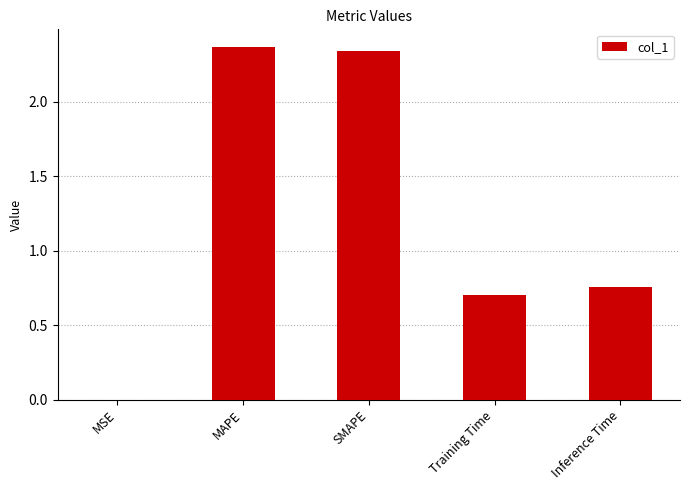

Which has a higher value, Training Time or Inference Time?

Inference Time